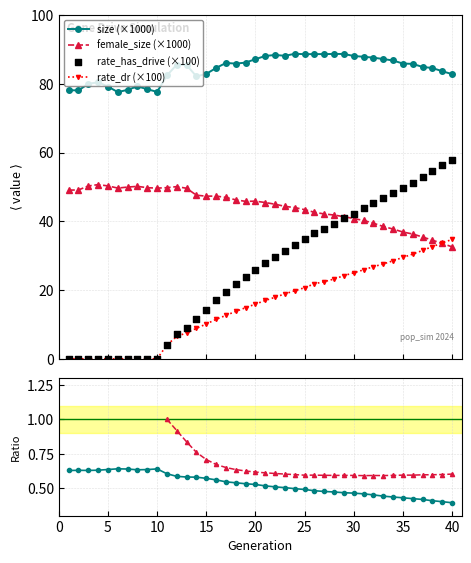

Which series contains the highest Y value?

size (×1000)